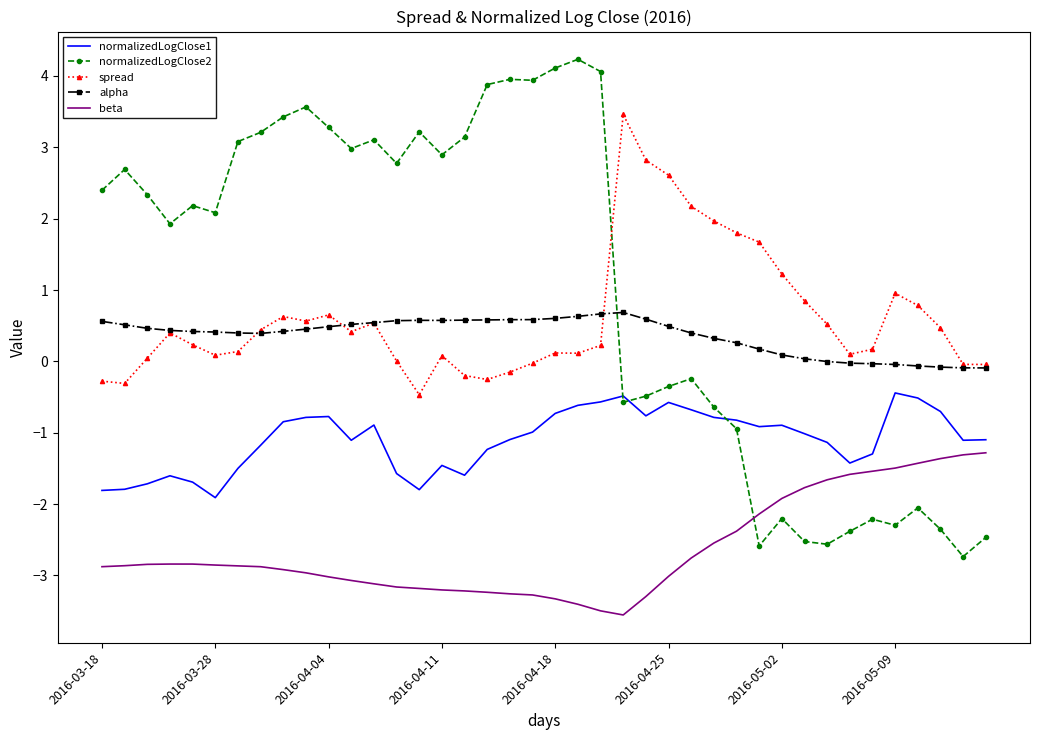

Which series has the largest total across all categories?

normalizedLogClose2